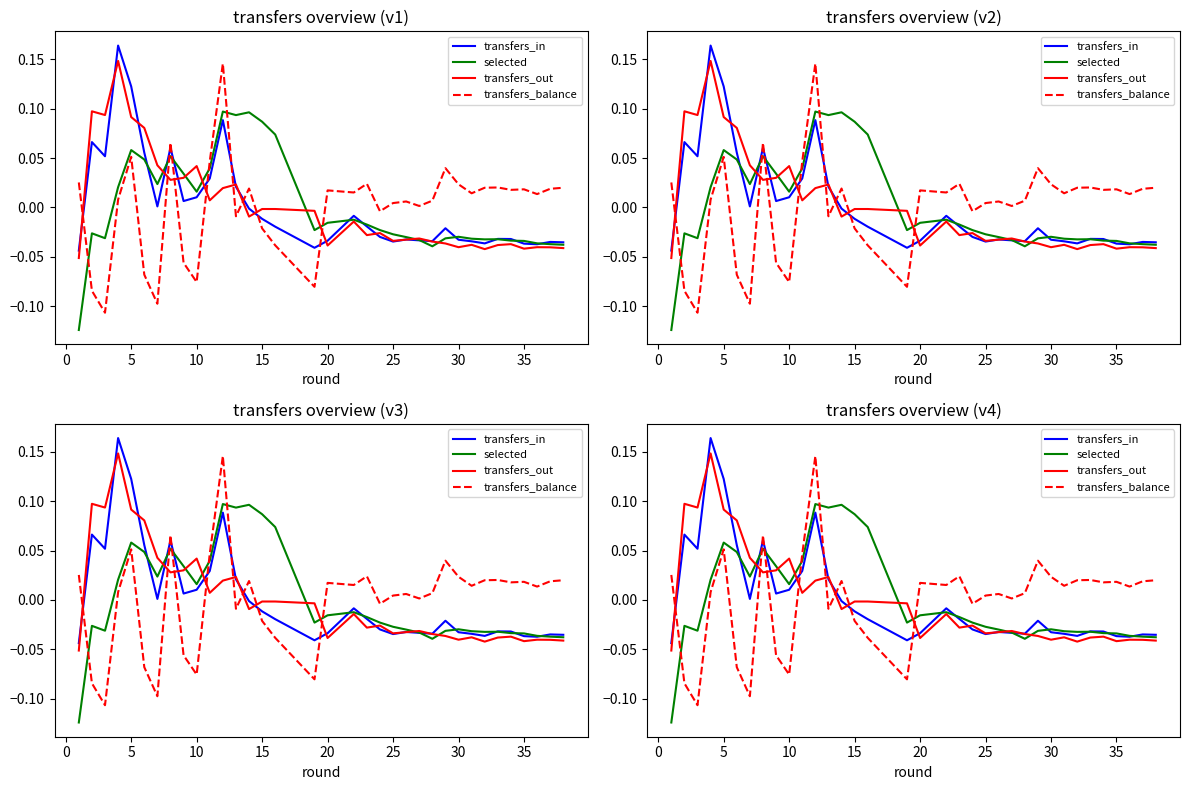

Is it true that selected equals -0.0 at 22?

True